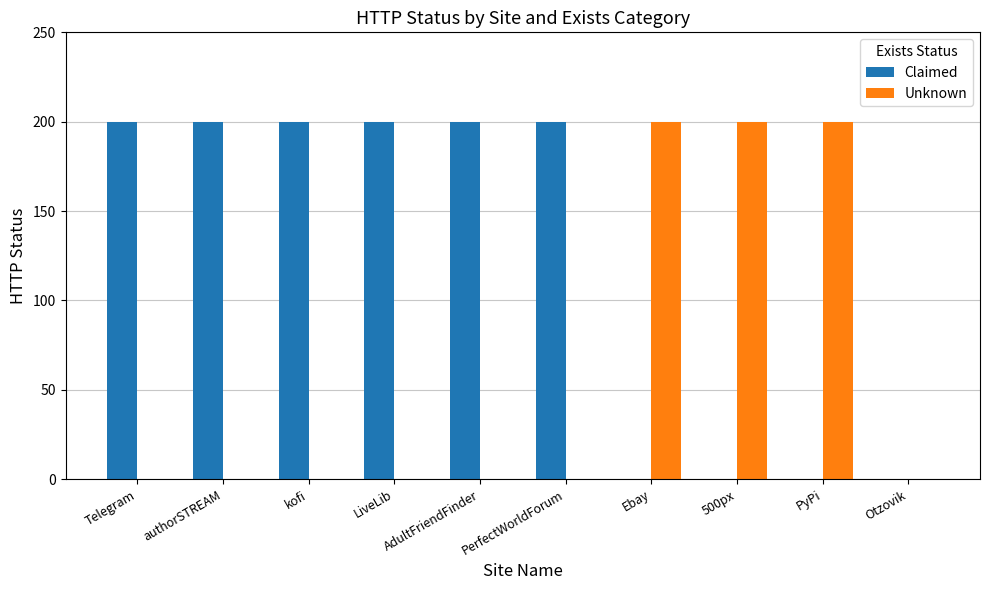

Does the chart contain stacked bars?

No